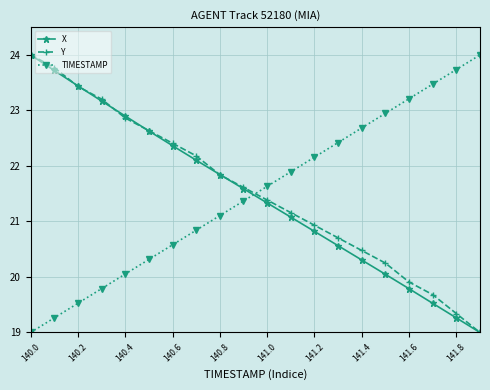

At how many categories does at least one series exceed 21?

20